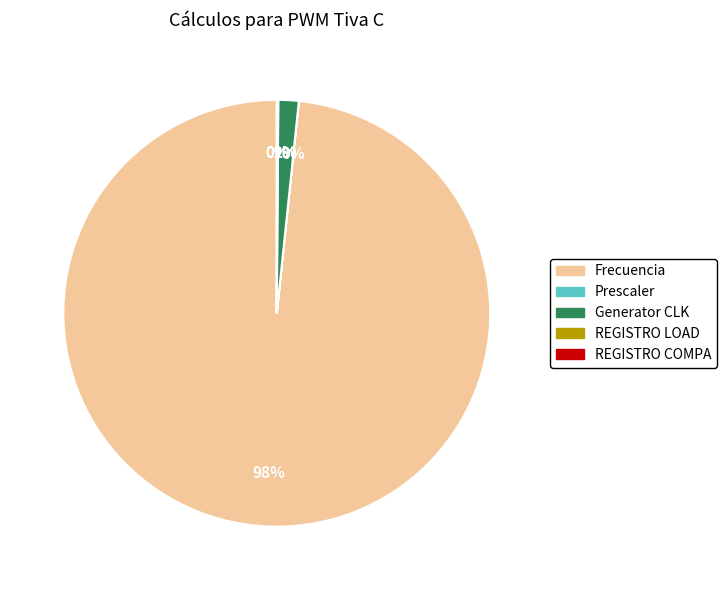

Is Generator CLK the majority of the pie?

No